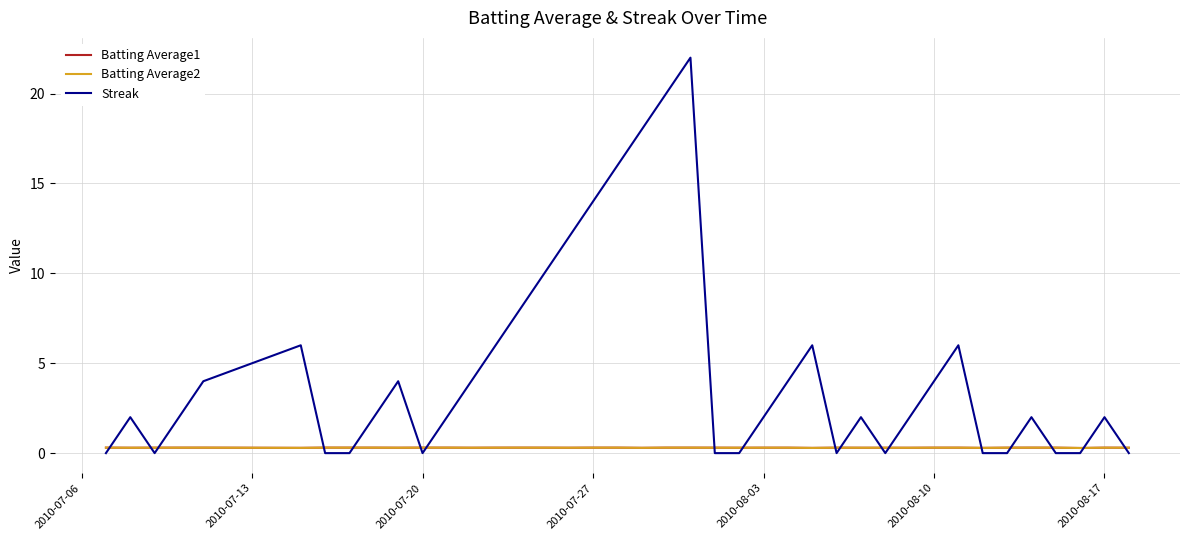

What is the greatest value displayed?

22.0